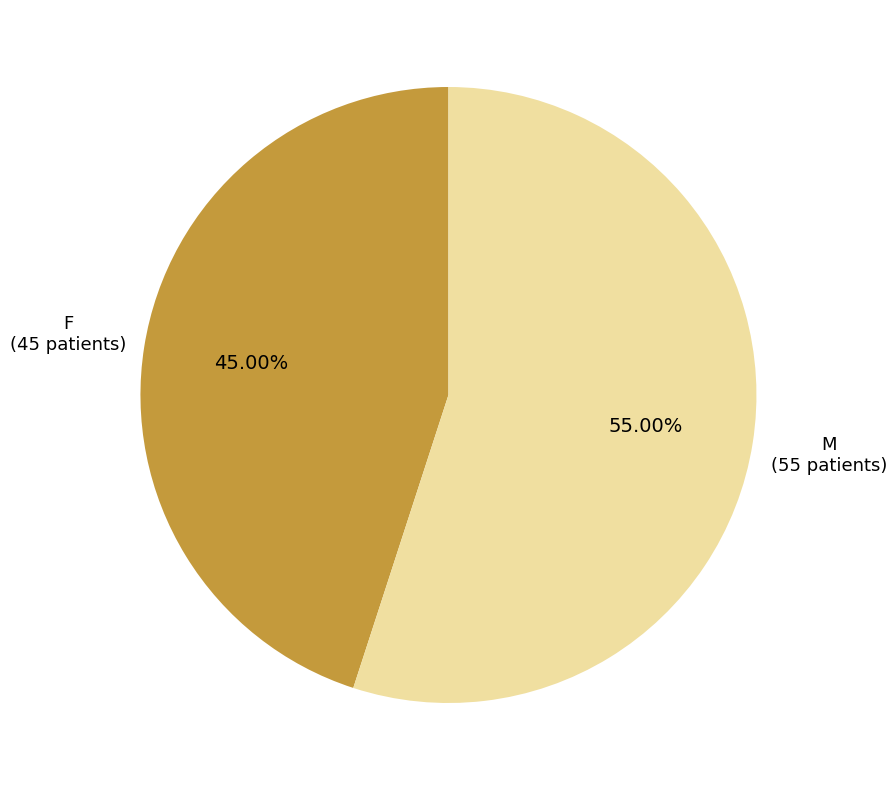

Count the number of slices in the pie.

2